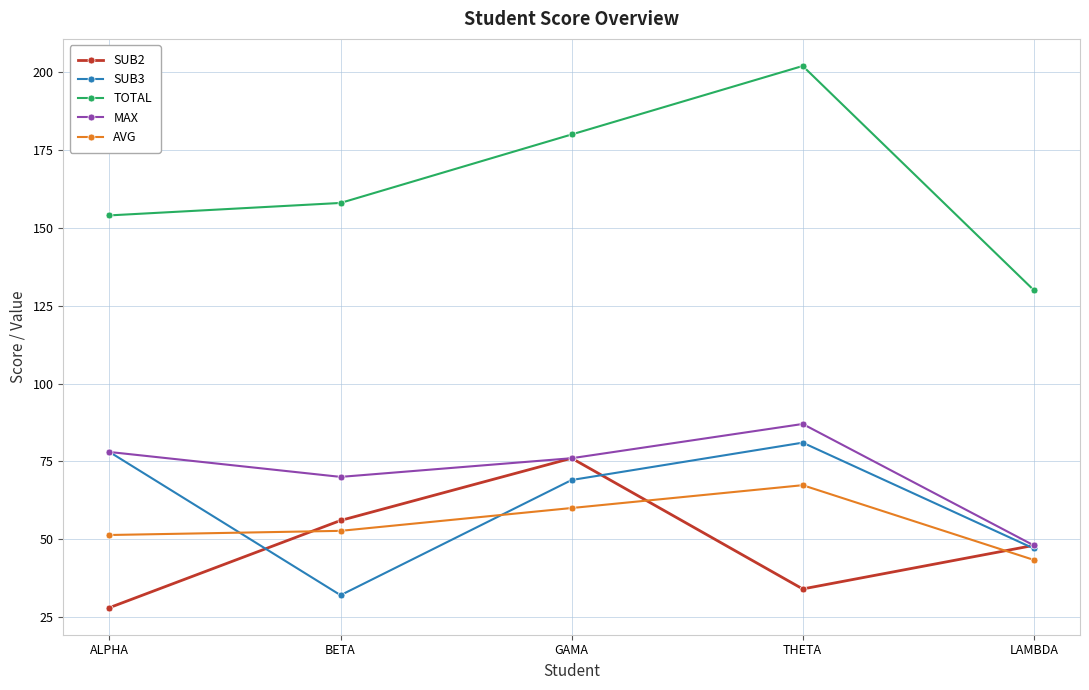

What is the value of the SUB2 point at the 2nd from the left?

56.0